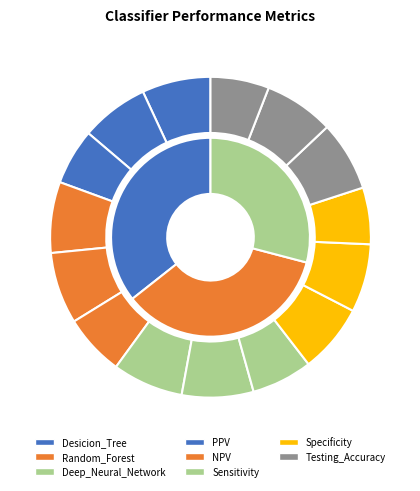

Count the number of slices in the pie.

3